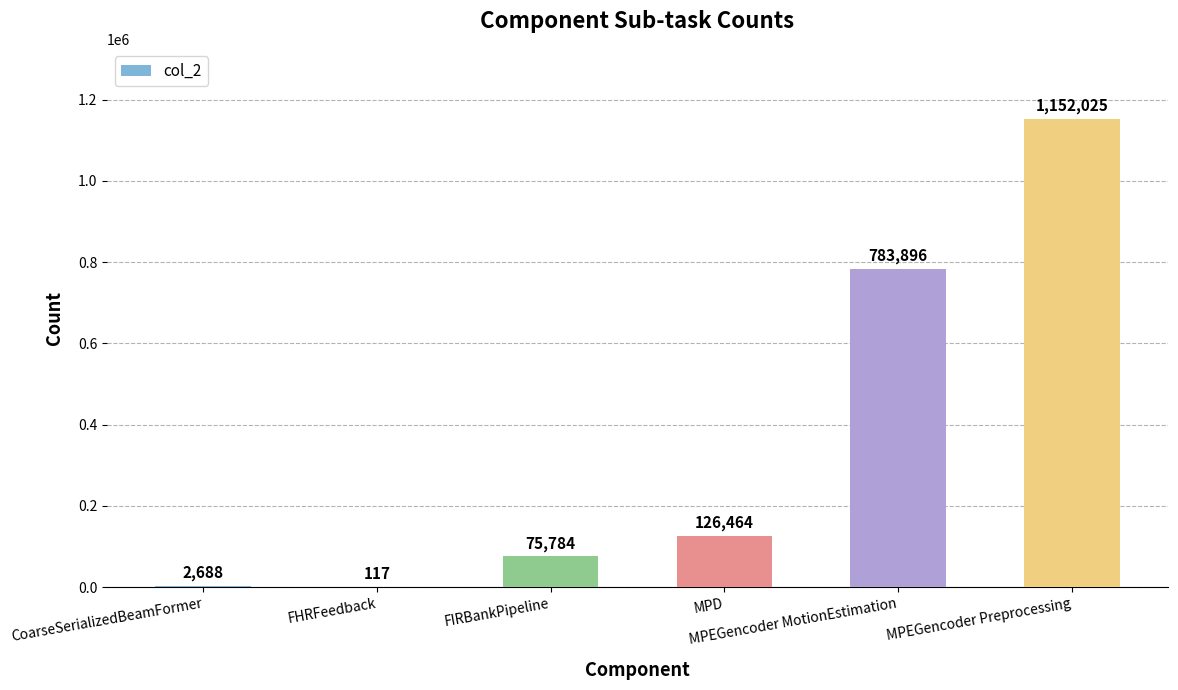

Reading left to right, what are all the values shown in this chart?

2688	117	75784	126464	783896	1152025